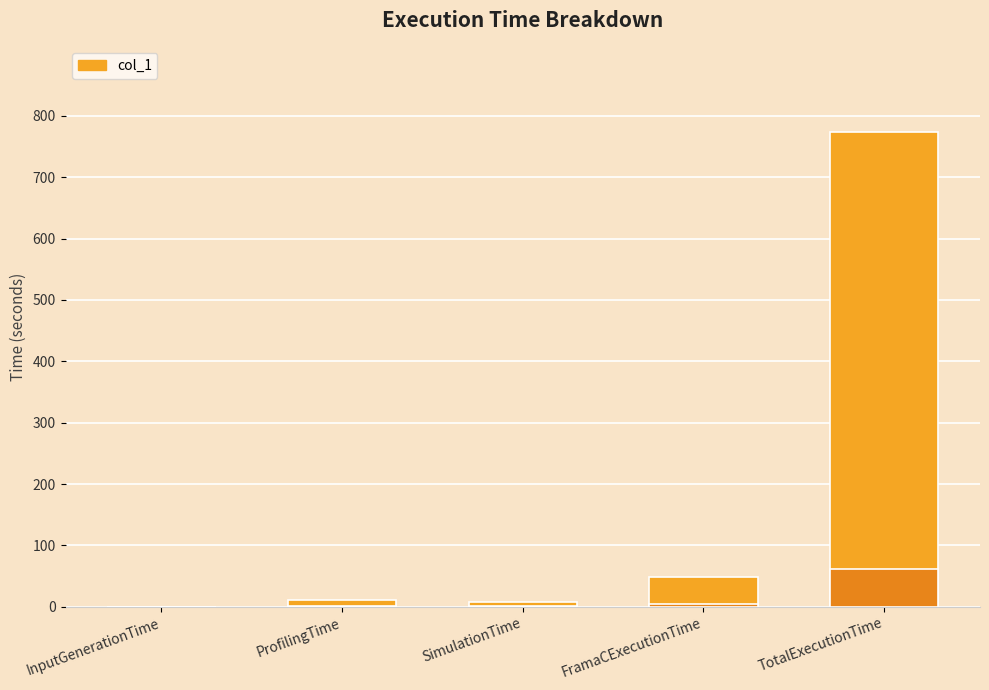

List the labels in order of value, smallest first.

InputGenerationTime, SimulationTime, ProfilingTime, FramaCExecutionTime, TotalExecutionTime